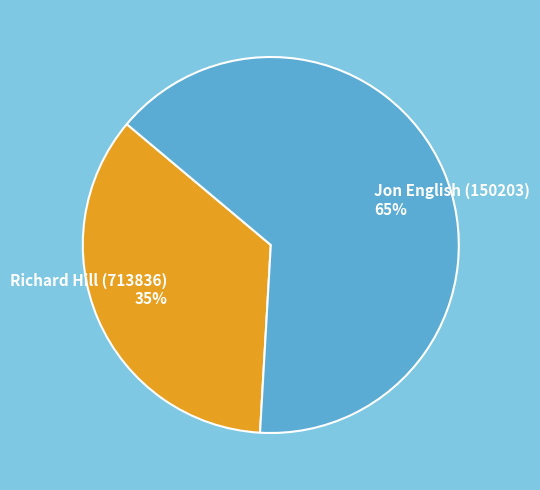

Is it true that Richard Hill (713836) is 27% of the pie?

False